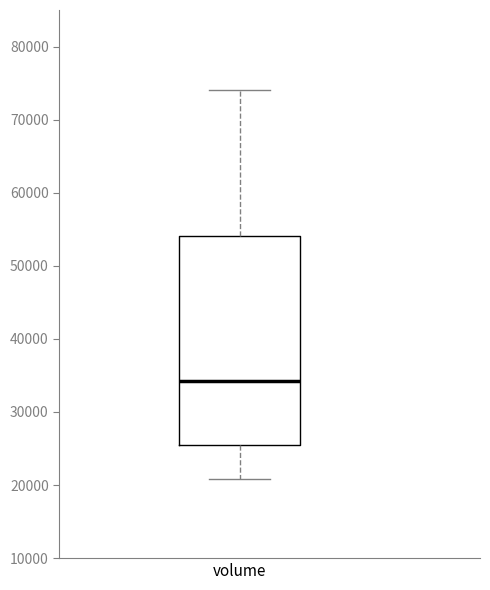

Read this box plot against the y-axis: the position of the median line, the range covered by the box, and the ends of both whiskers. The values are not printed on the chart, so give them approximately, as read against the axis.

median 34000, box 25000 to 54000, whiskers 21000 to 74000